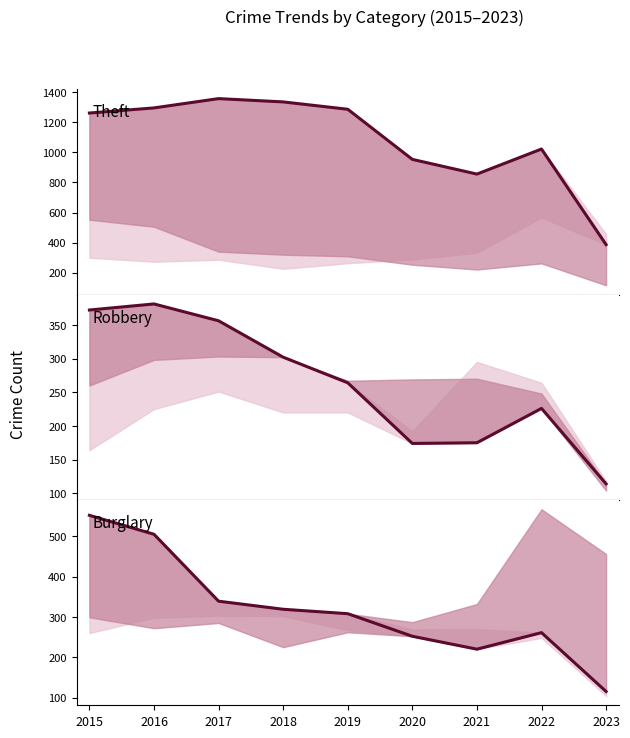

Is it true that Theft equals 1023 at 2022?

True